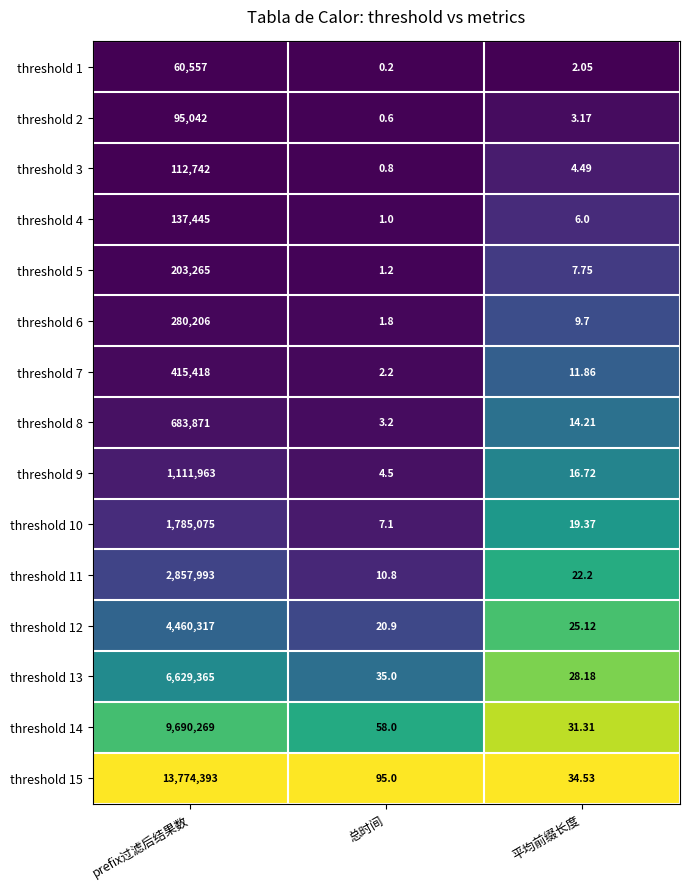

Rank the categories by threshold 8 value from lowest to highest.

总时间, 平均前缀长度, prefix过滤后结果数